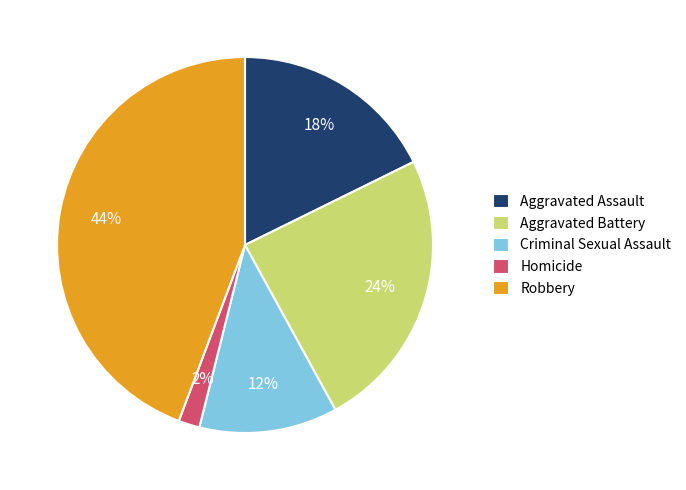

Is there a majority slice in this chart?

No